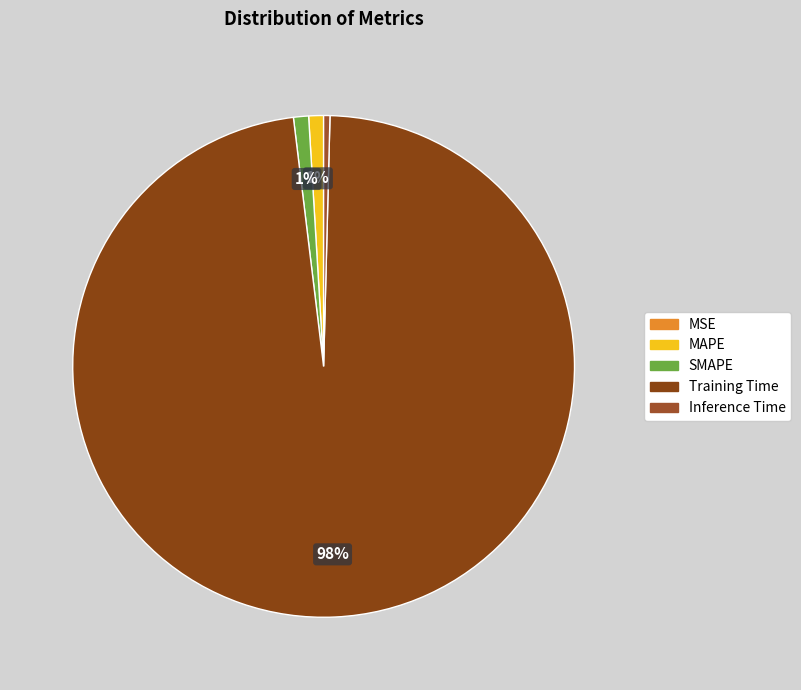

What percentage is the MAPE slice, to the nearest percent?

1%